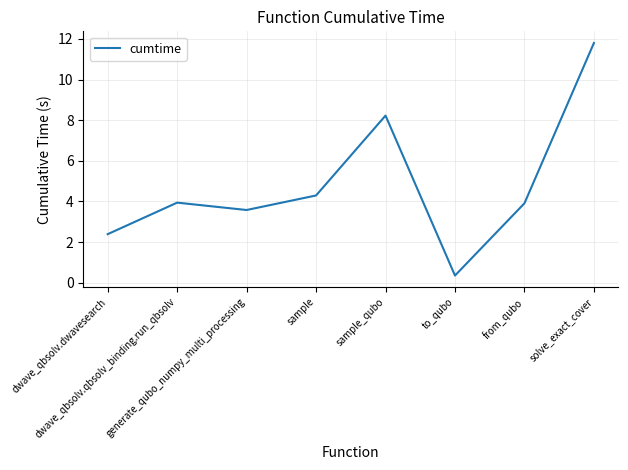

The value at dwave_qbsolv.qbsolv_binding.run_qbsolv is 6.2. True or false?

False